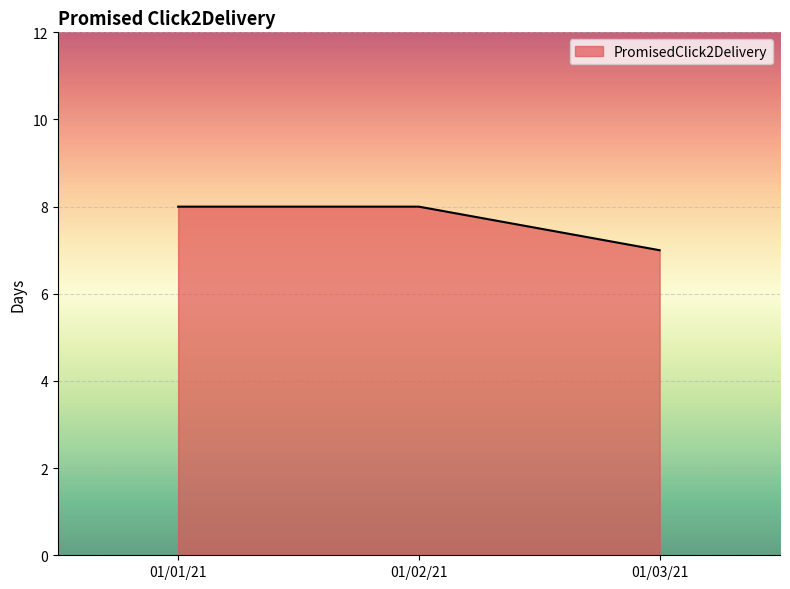

Reading left to right, list all the values displayed in this chart.

01/01/21=8	01/02/21=8	01/03/21=7